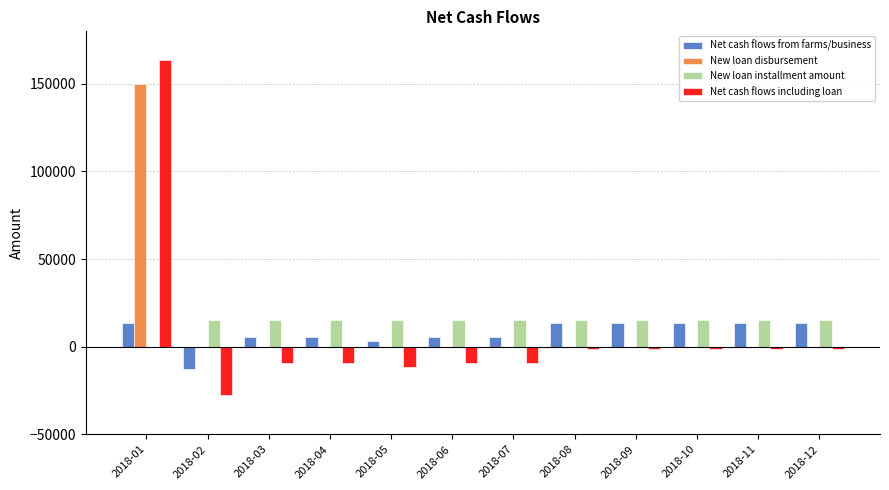

The value of New loan disbursement at 2018-08 is 60285.8. True or false?

False